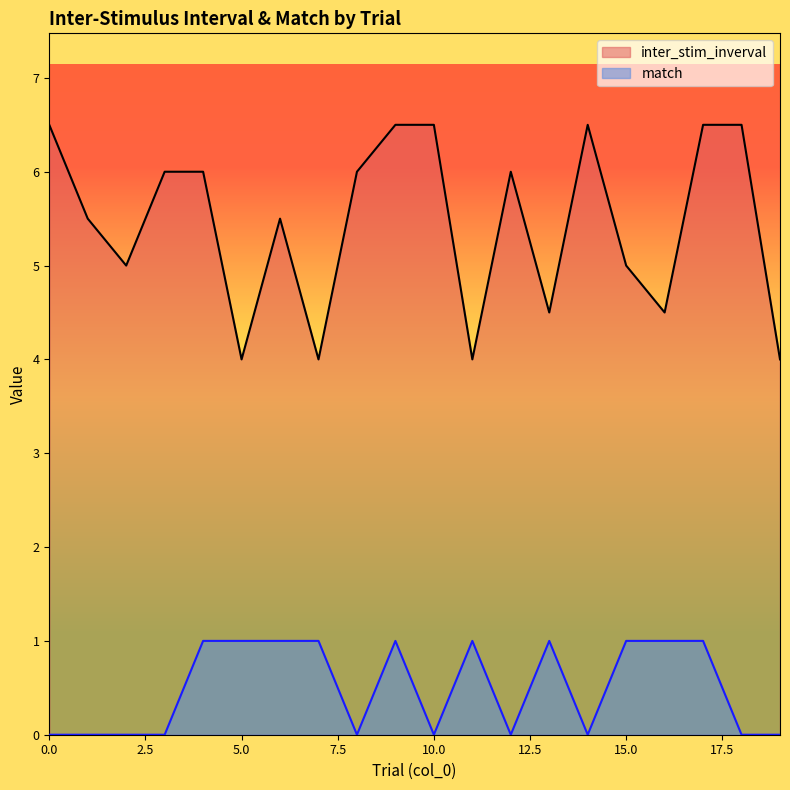

Which category has the highest value in the match series?

4